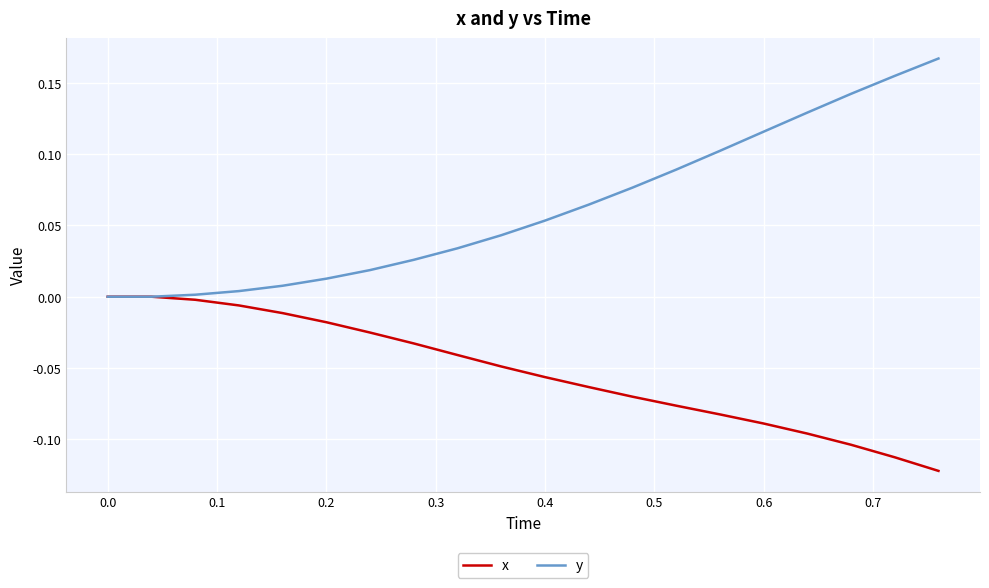

Rank the series by their average value, from highest to lowest.

y, x